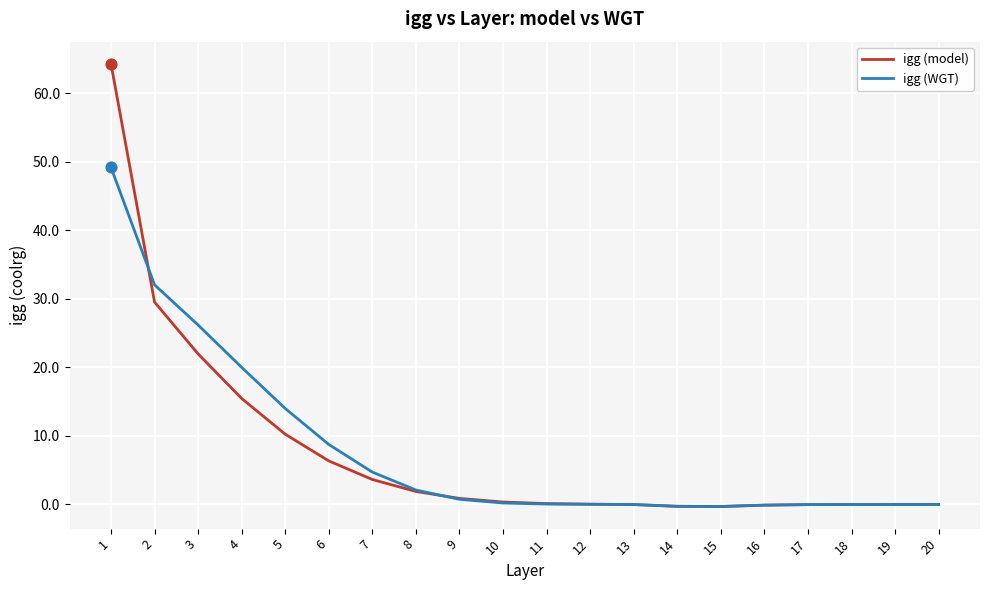

At how many categories does at least one series exceed 60?

1